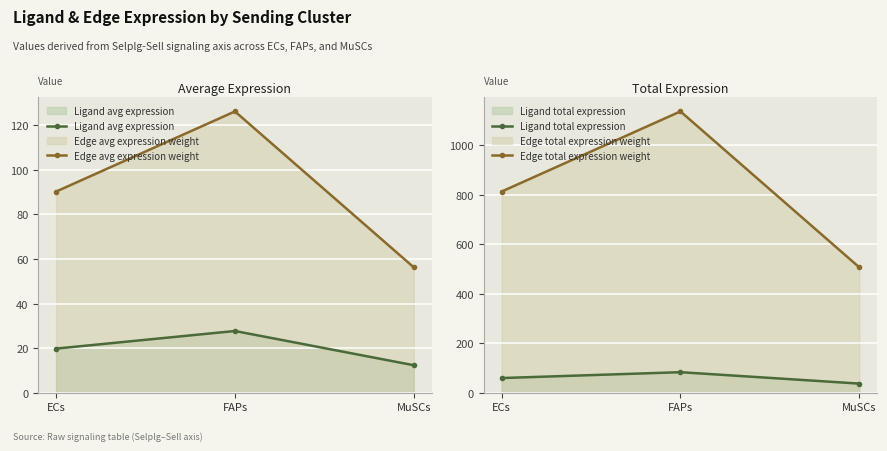

The Edge total expression weight series shows 319.5 at MuSCs. True or false?

False